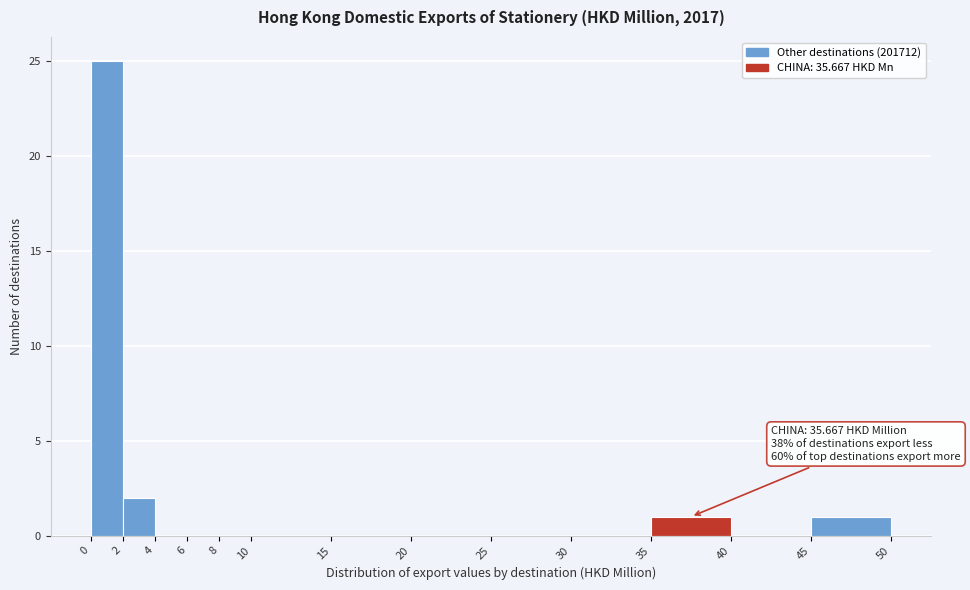

Over which range of the x-axis is the bar tallest?

0 to 2